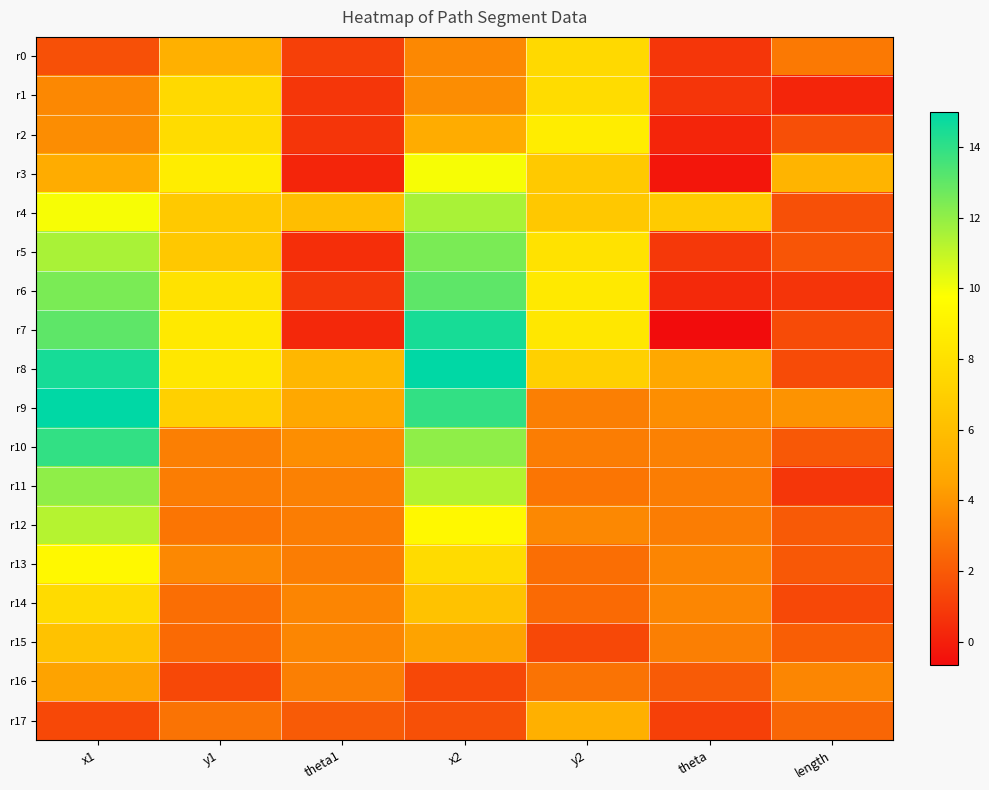

At which category is the sum across all series the highest?

x1